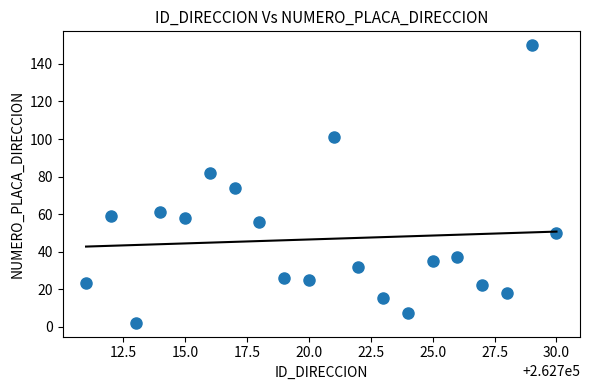

What Y value in the scatter plot is closest to 76?

74